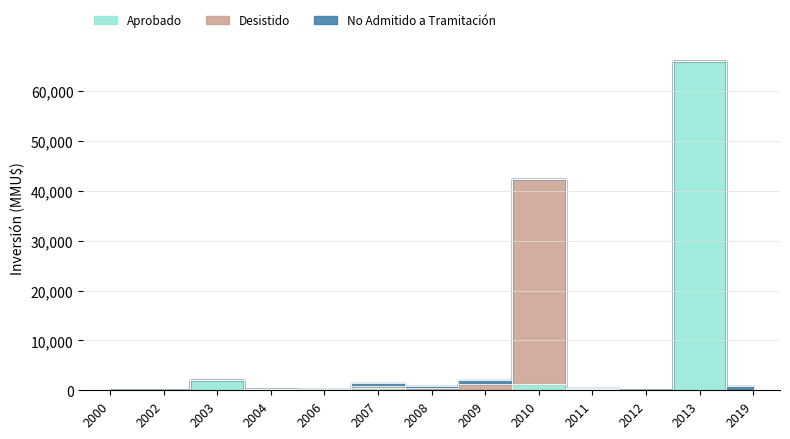

How many interior local peaks does the Desistido series have?

1